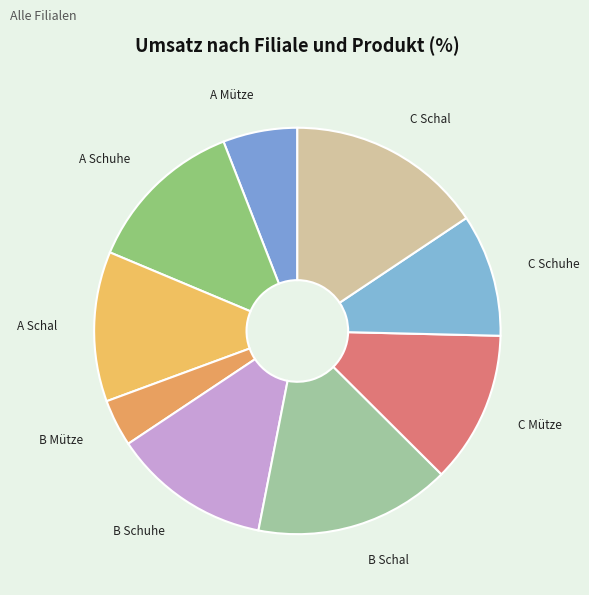

Is the sum of B Mütze and A Schal greater than half?

No